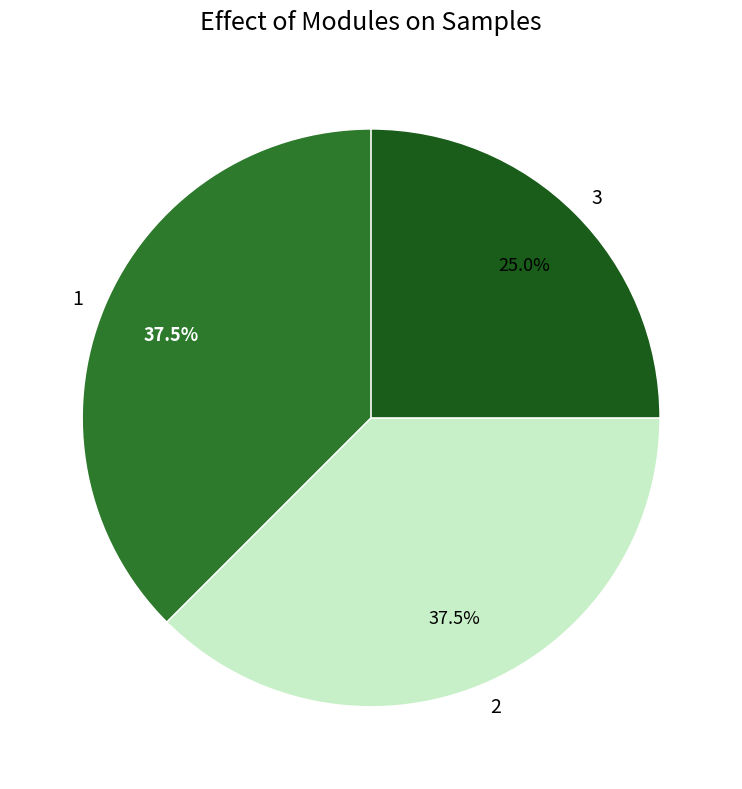

How many slices are in this pie chart?

3